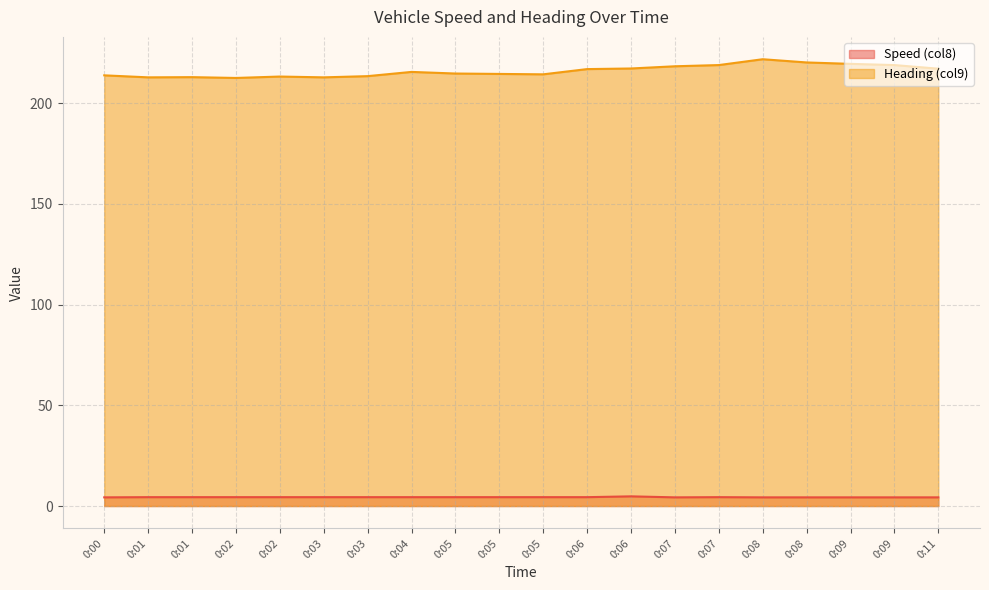

What value does the Heading (col9) series have at 0:09?

219.0